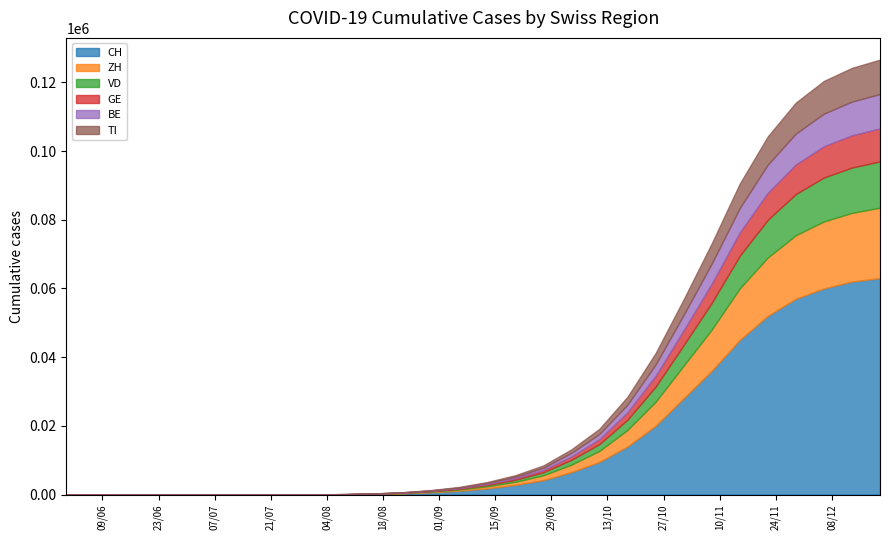

True or false: TI and ZH cross at least once.

False